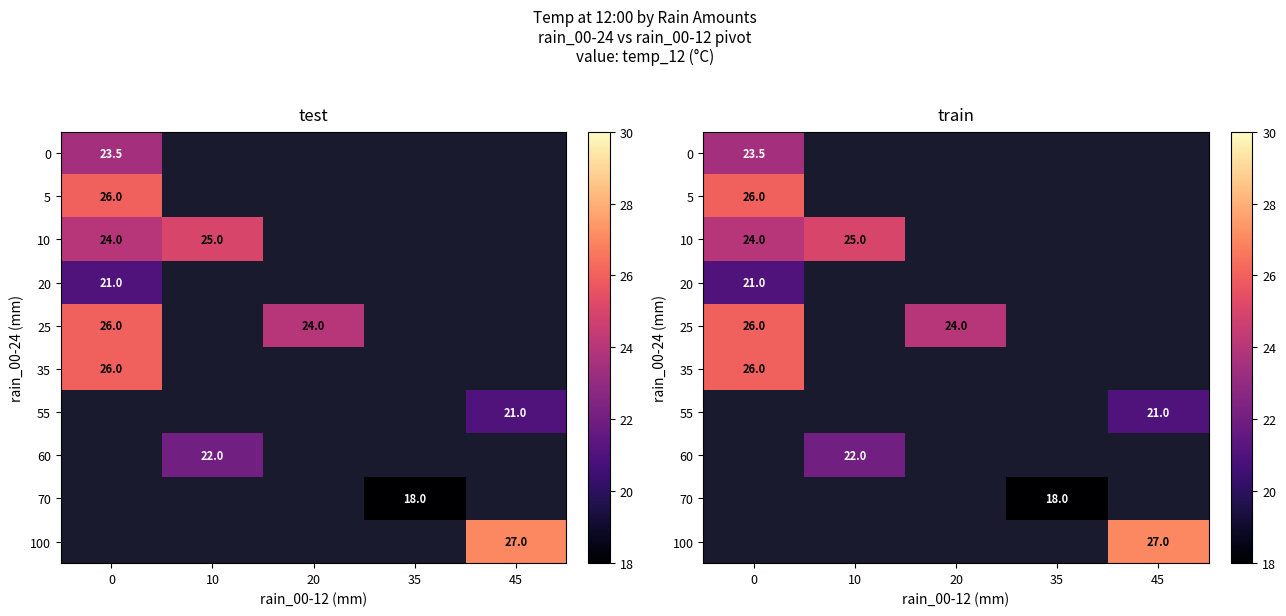

Count the number of data series in this chart.

10